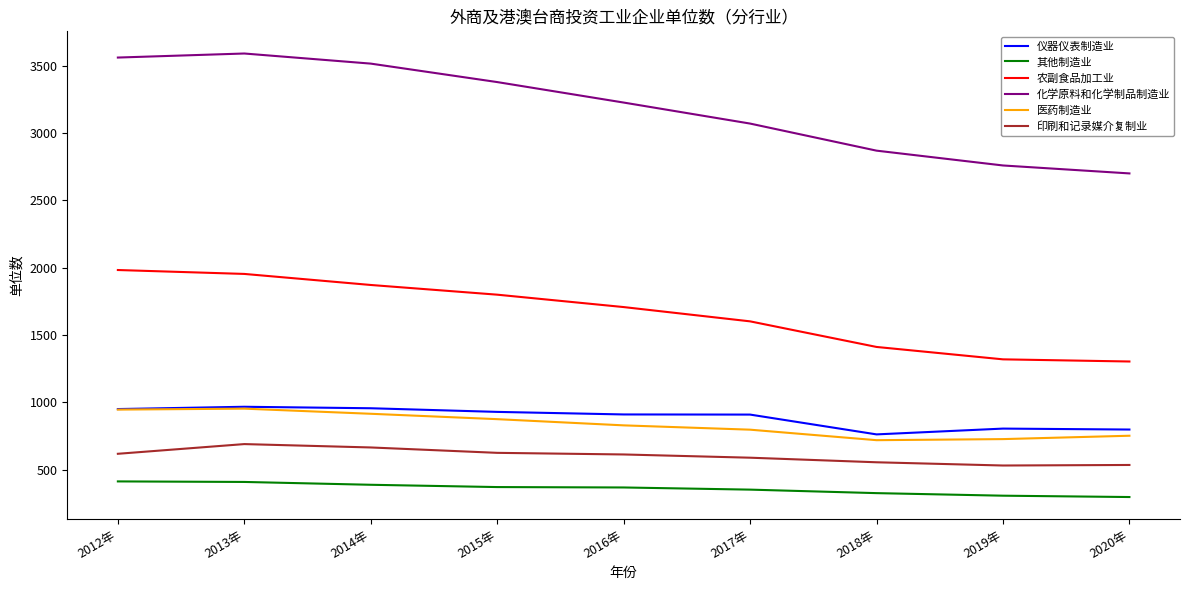

True or false: 医药制造业 and 化学原料和化学制品制造业 cross at least once.

False